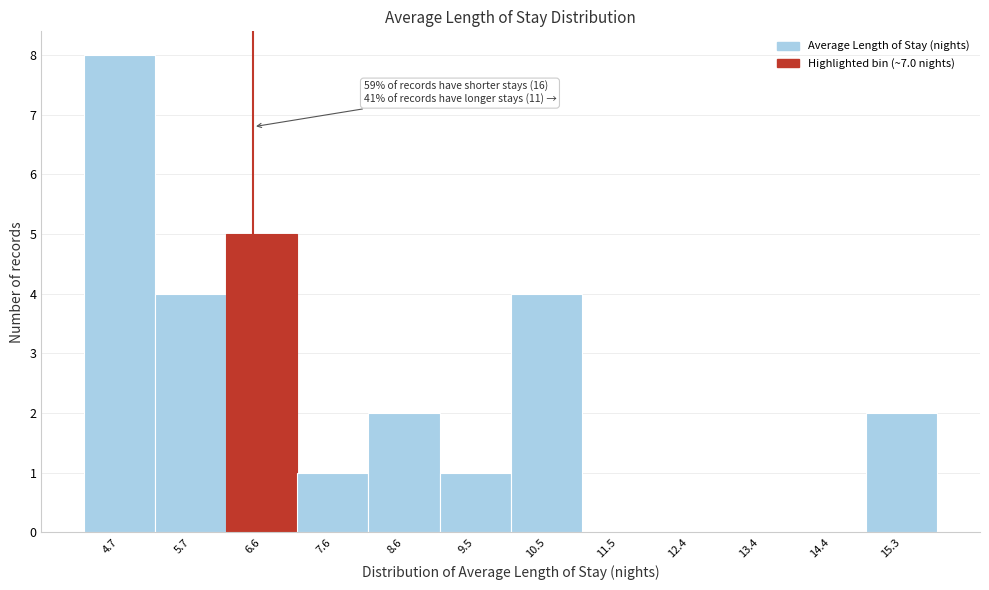

Reading right to left, extract all data points from this chart.

15.3=2	14.4=0	13.4=0	12.4=0	11.5=0	10.5=4	9.5=1	8.6=2	7.6=1	6.6=5	5.7=4	4.7=8